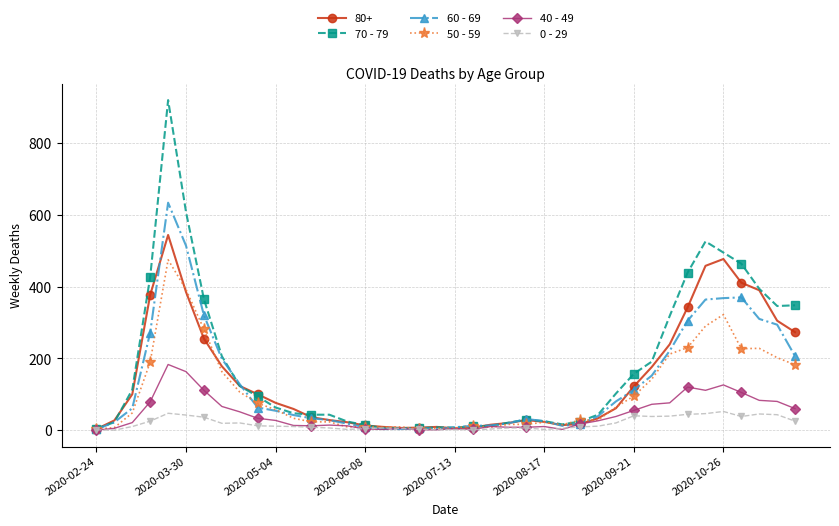

How many lines are shown in the chart?

6